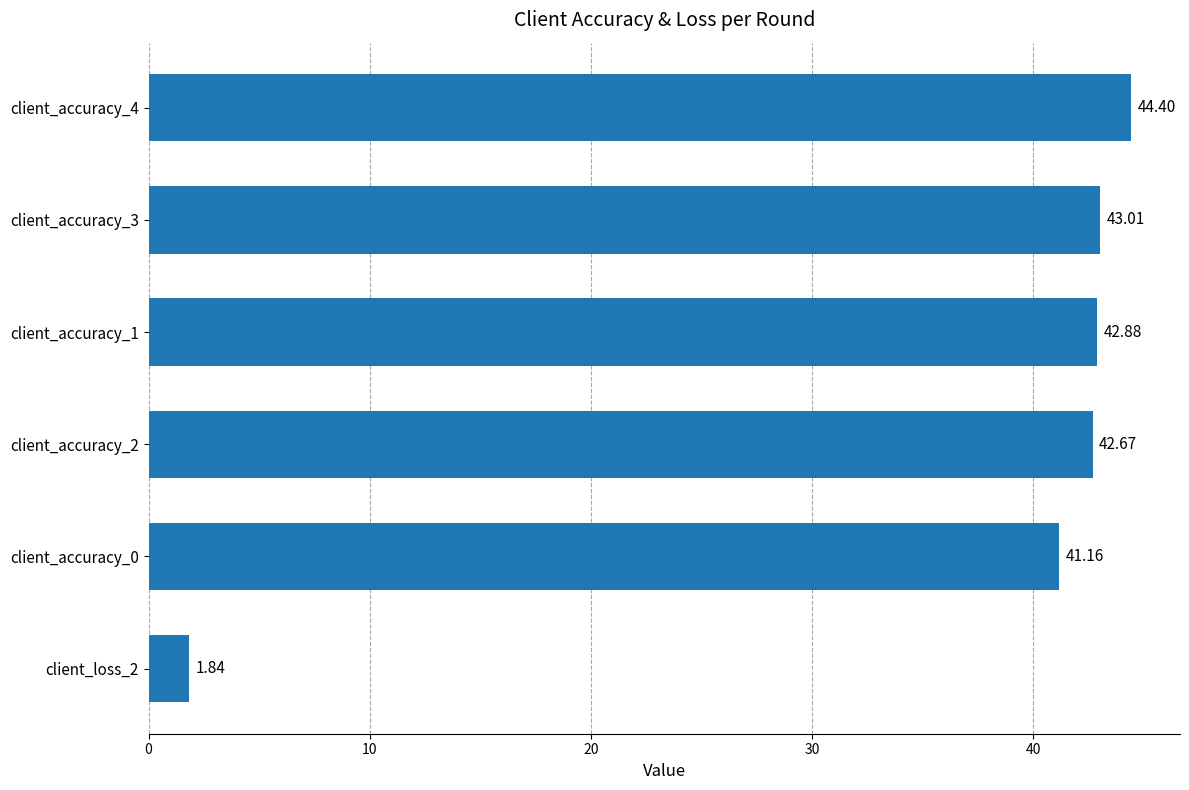

What is the difference between the values at client_accuracy_2 and client_loss_2?

40.8